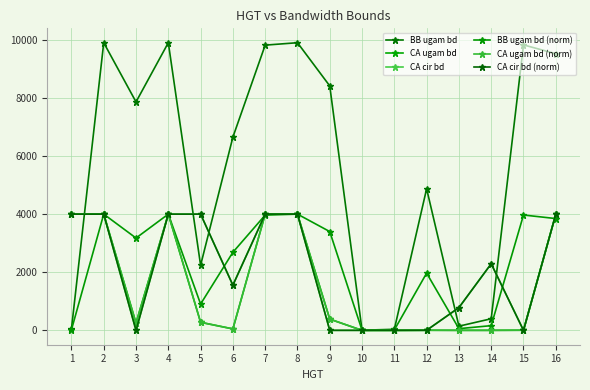

Is it true that BB ugam bd equals 7862.0 at 3?

True